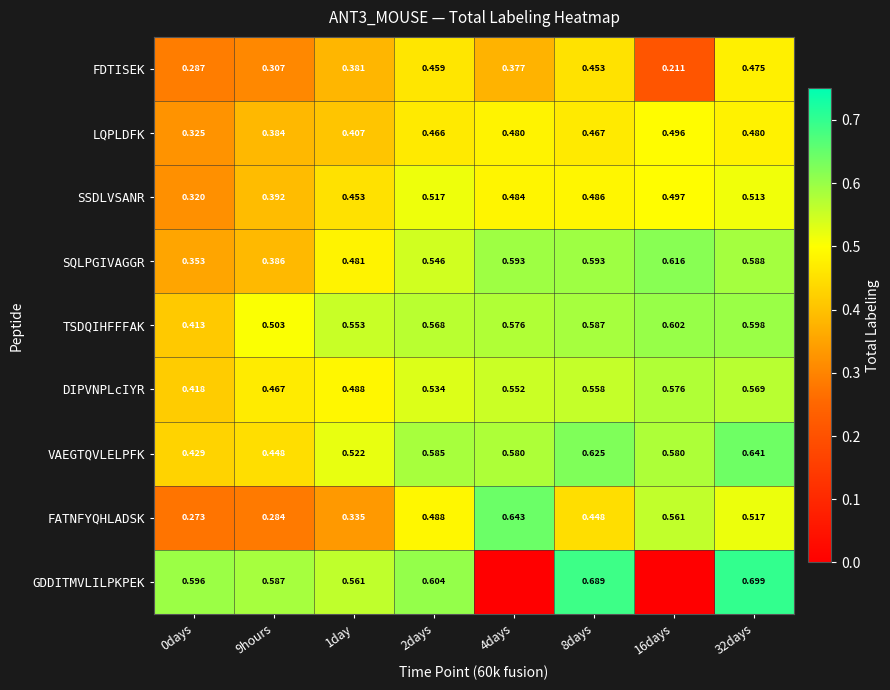

At 2days, list the series in order from smallest to largest.

FDTISEK, LQPLDFK, FATNFYQHLADSK, SSDLVSANR, DIPVNPLcIYR, SQLPGIVAGGR, TSDQIHFFFAK, VAEGTQVLELPFK, GDDITMVLILPKPEK